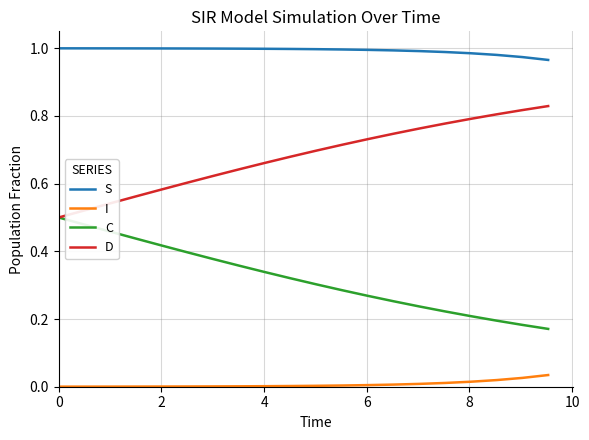

Which series has the largest total across all categories?

S